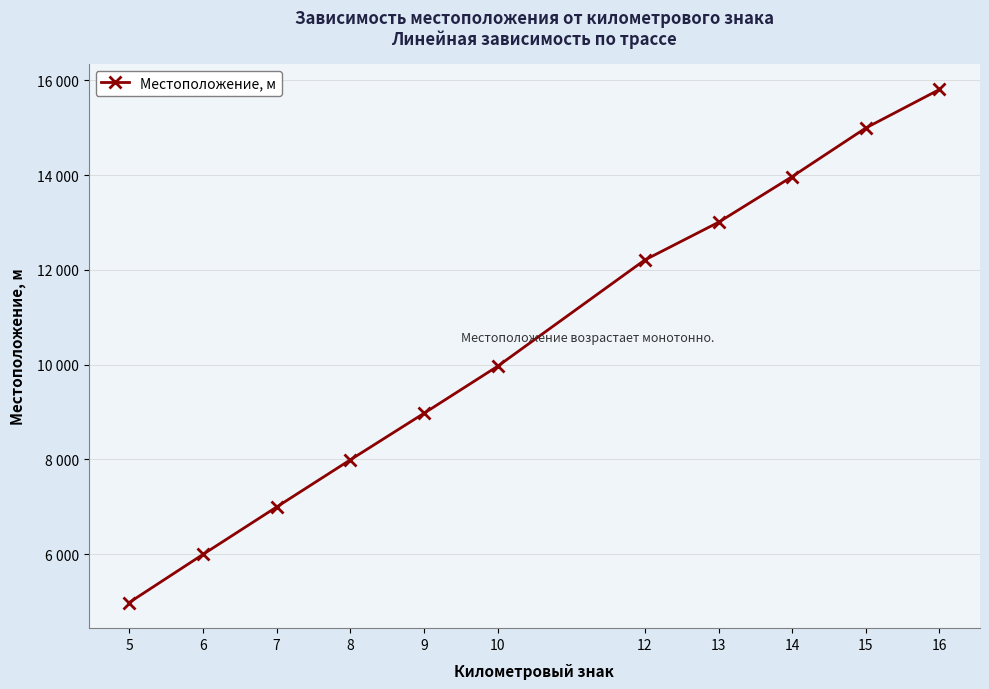

What is the ratio of the value at 5 to the value at 7?

0.7